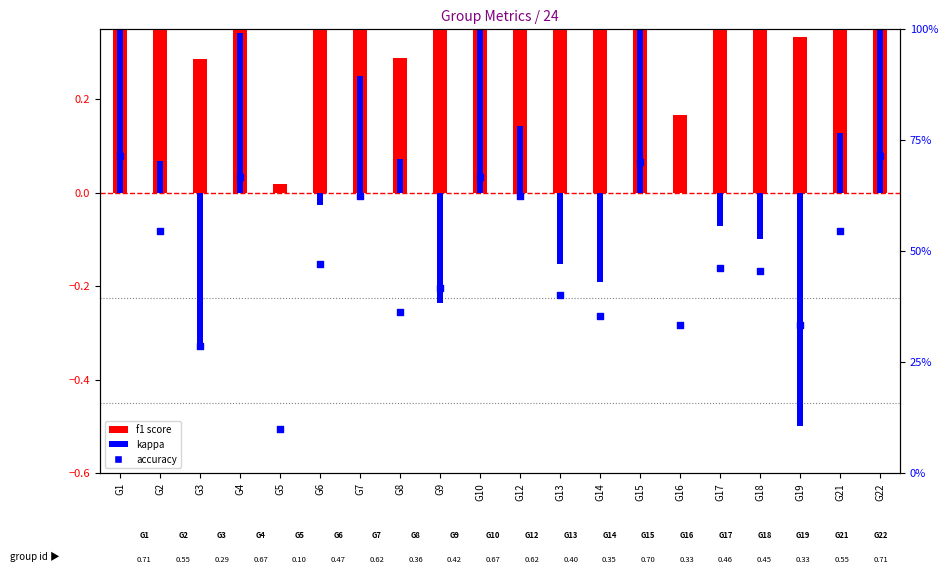

Is the value of kappa at G5 greater than the value of f1 at G17?

No